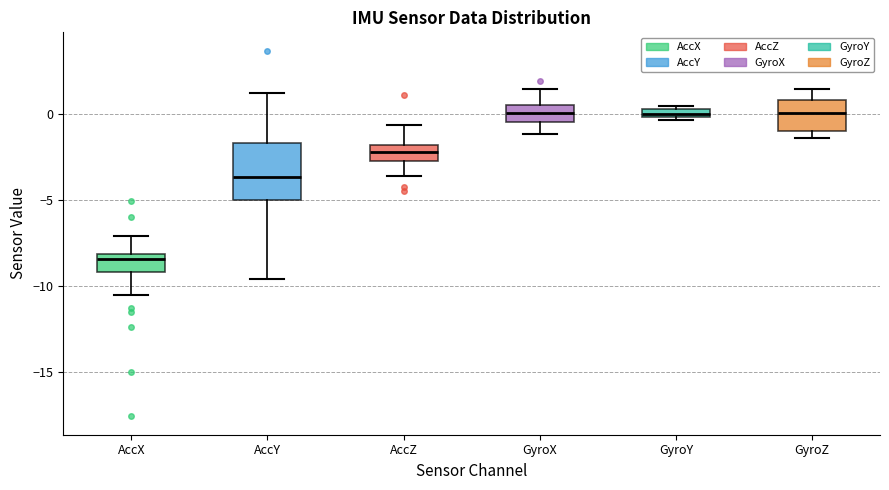

Which box is the tallest, from its lower edge to its upper edge?

AccY